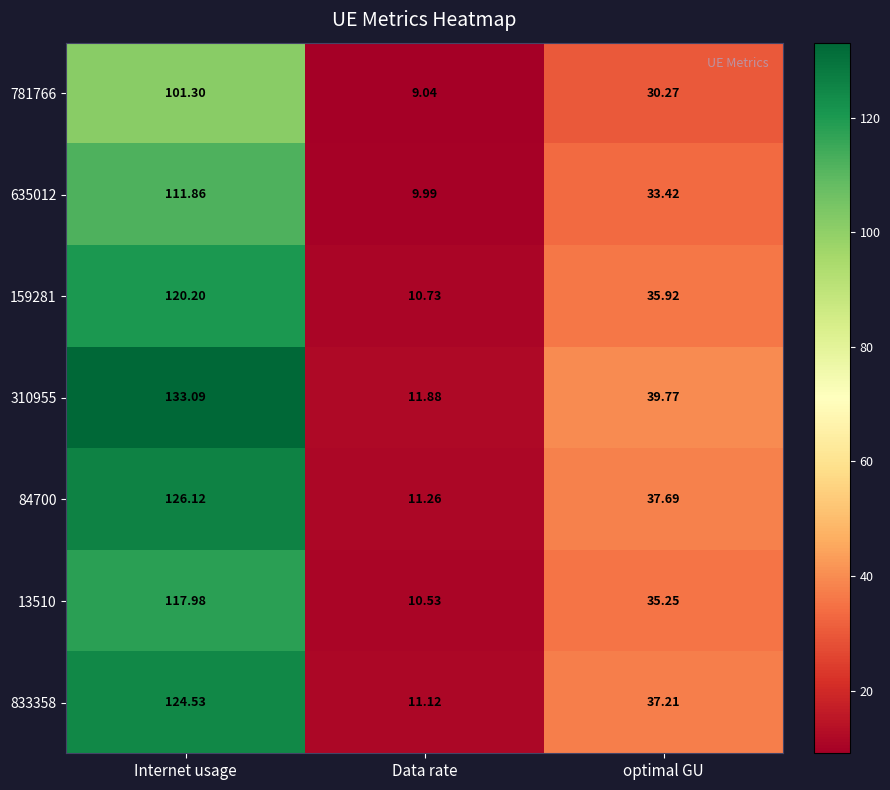

Which label corresponds to the largest value in the chart?

Internet usage